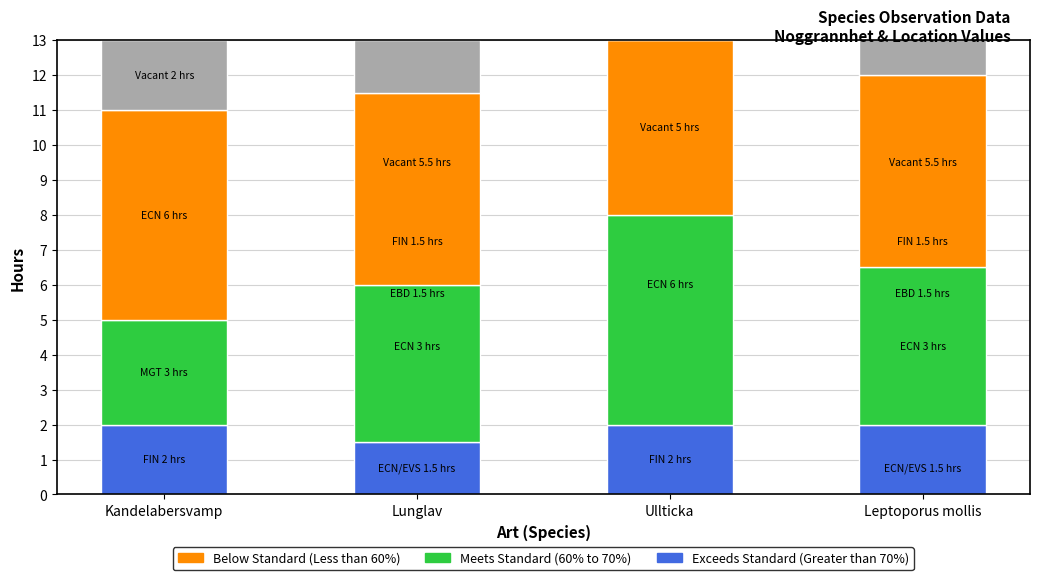

What is the lowest value of the Meets Standard (60% to 70%) series?

3.0